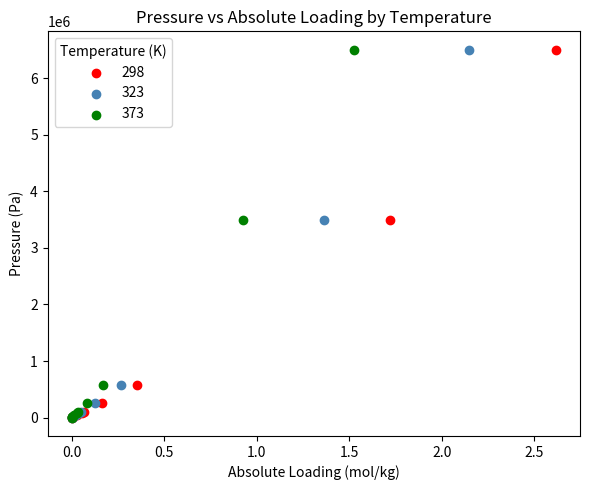

What are all the series names shown in the legend?

298, 323, 373